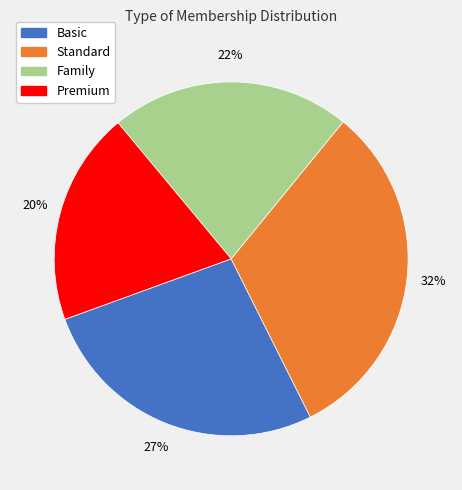

Rank the categories by value from lowest to highest.

Premium, Family, Basic, Standard